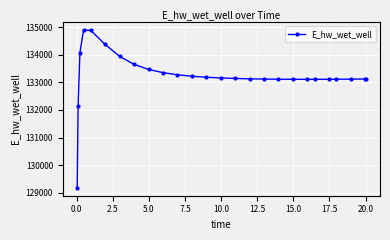

What is the value of the 2nd point from the left?

132162.6